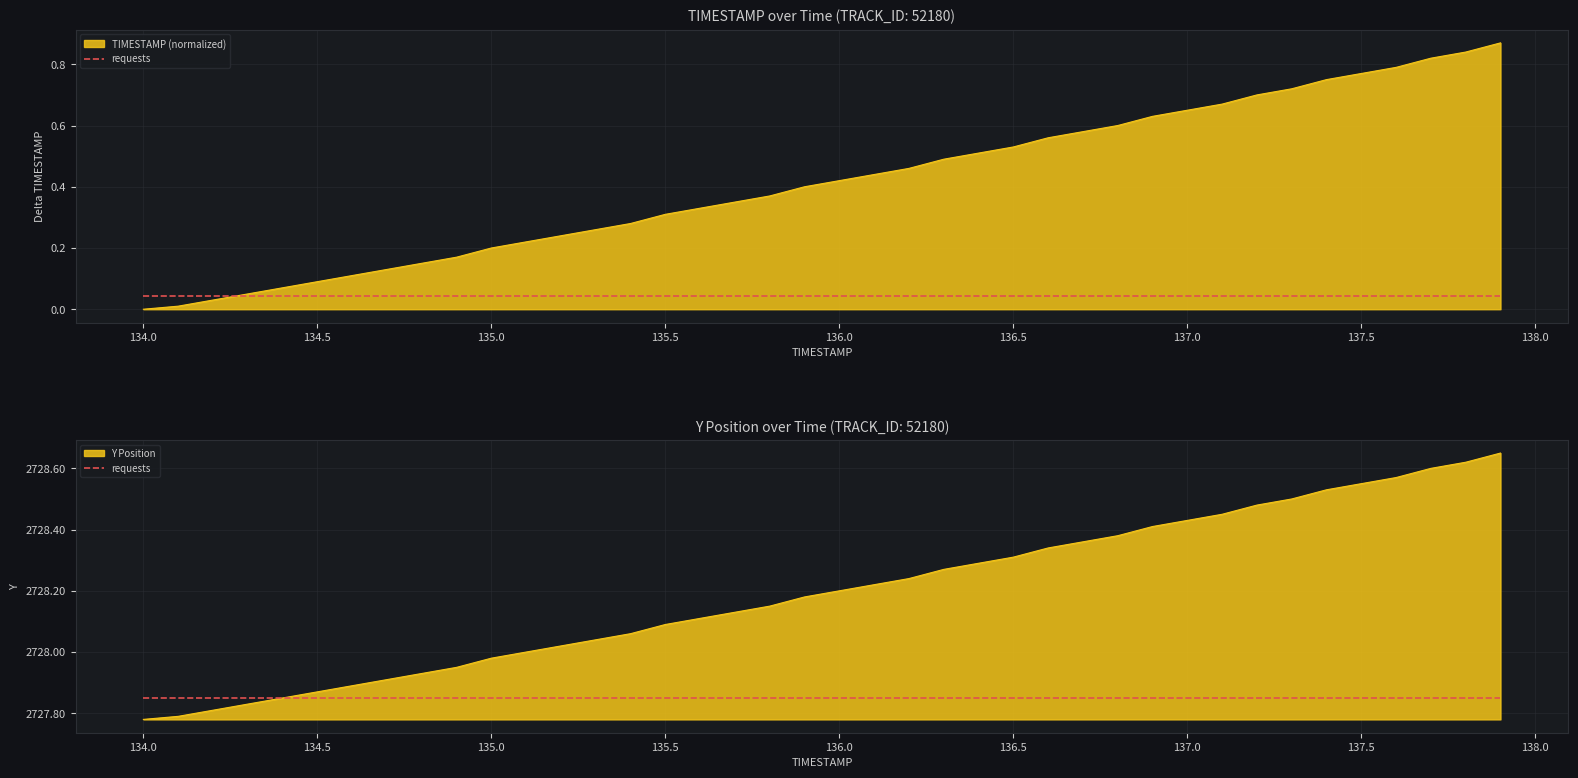

Which series has the largest total across all categories?

Y